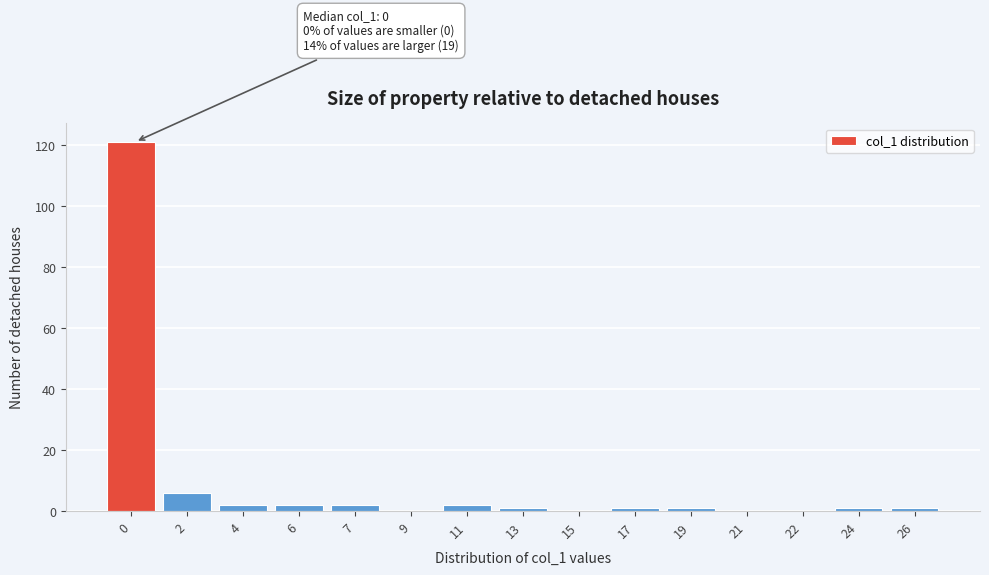

Reading right to left, transcribe all the data shown in this chart.

26=1	24=1	22=0	21=0	19=1	17=1	15=0	13=1	11=2	9=0	7=2	6=2	4=2	2=6	0=121